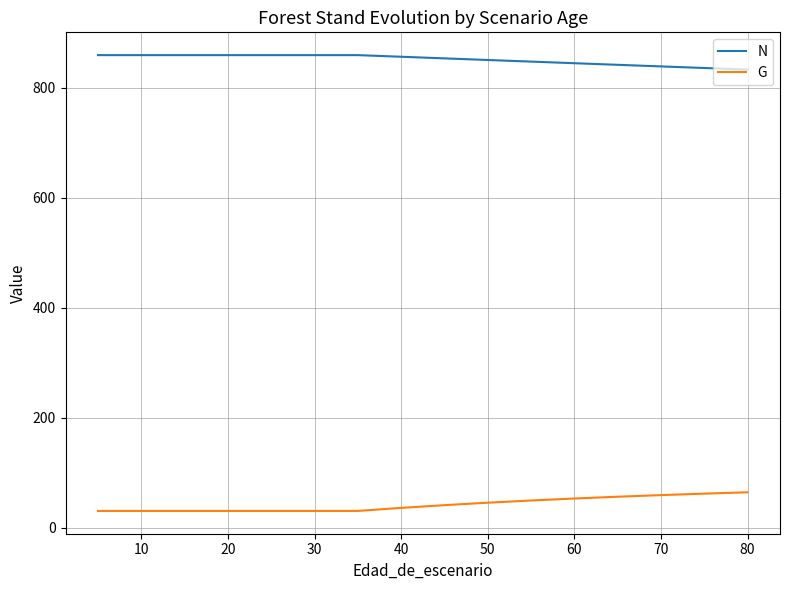

What is the difference between the maximum and minimum values in the G series?

33.9